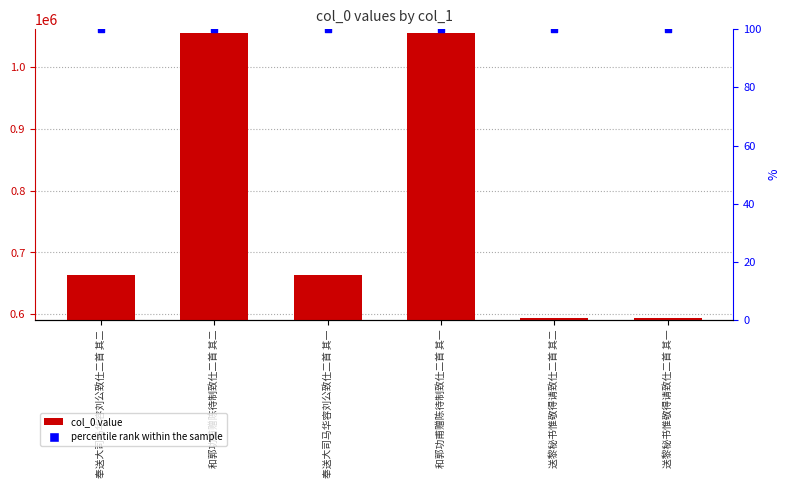

Which series has the largest Y range (max minus min)?

col_0